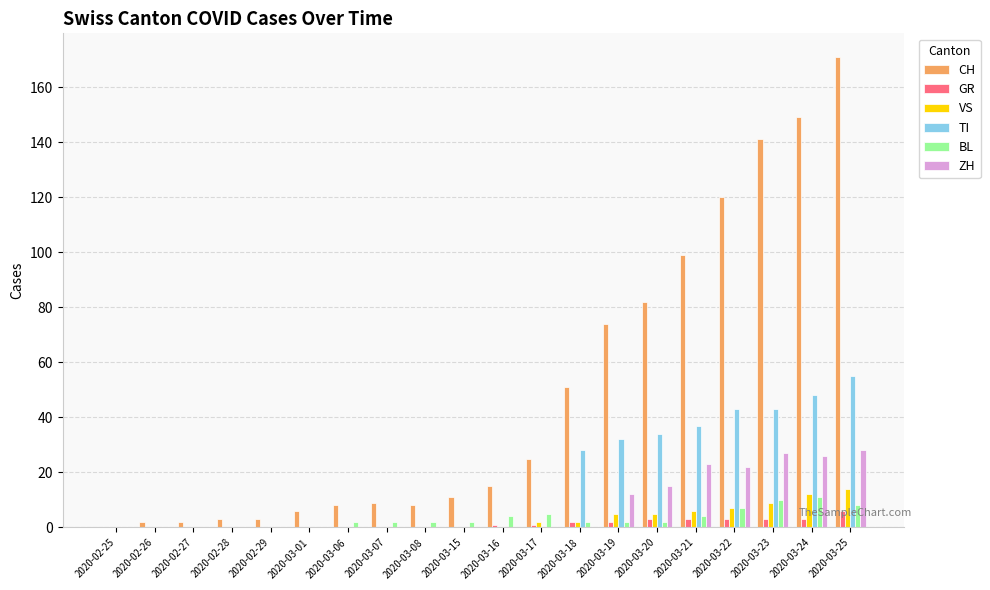

The BL series shows 2 at 2020-03-15. True or false?

True